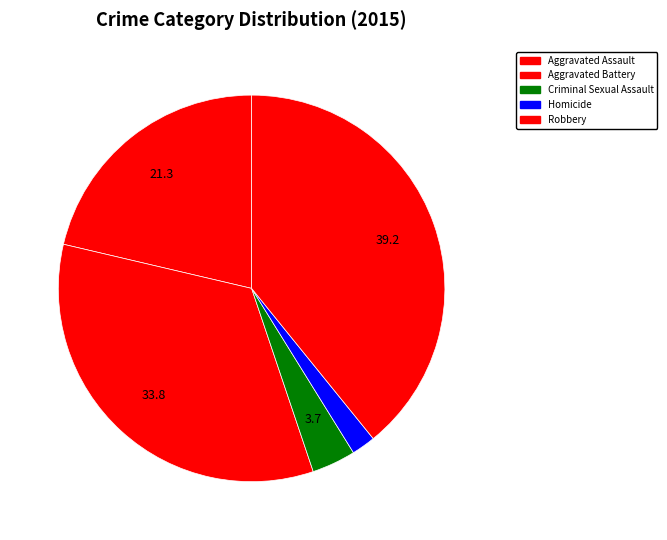

True or false: Aggravated Assault accounts for 31% of the total.

False